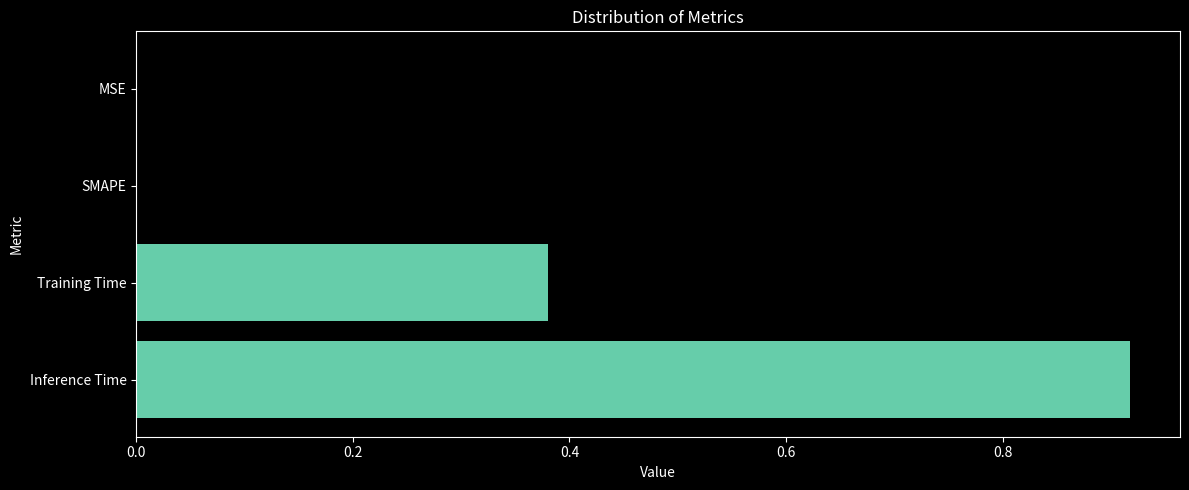

Which has a higher value, SMAPE or Training Time?

Training Time